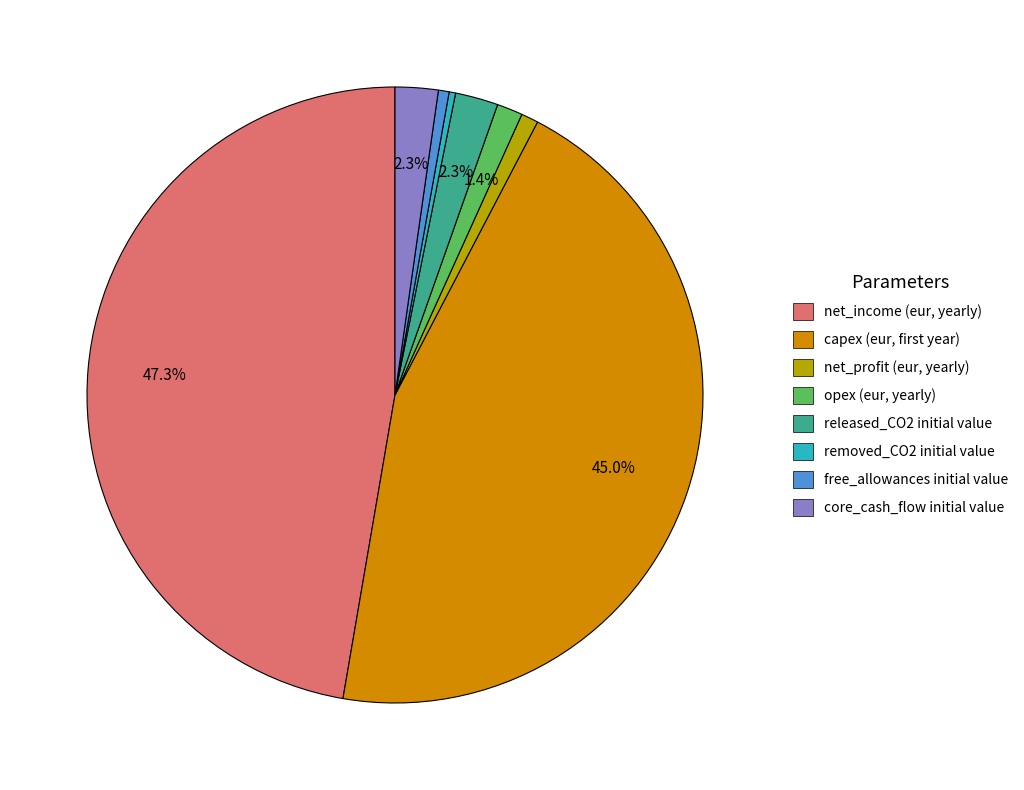

What percentage is the opex (eur, yearly) slice, to the nearest percent?

1%